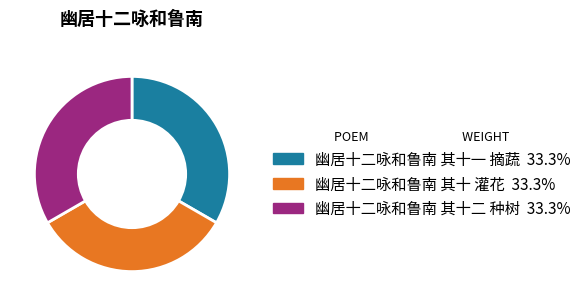

True or false: 幽居十二咏和鲁南 其十 灌花 accounts for 41% of the total.

False